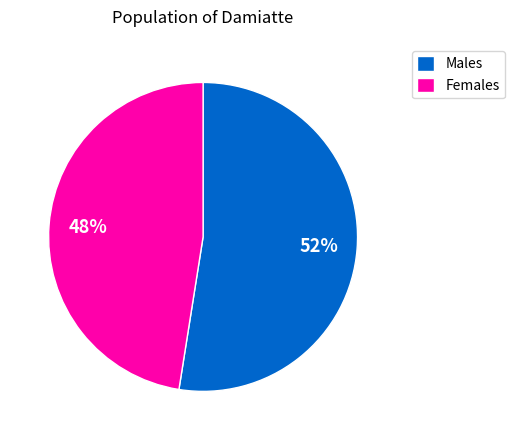

To the nearest percent, what is the combined percentage of Females and Males?

100%